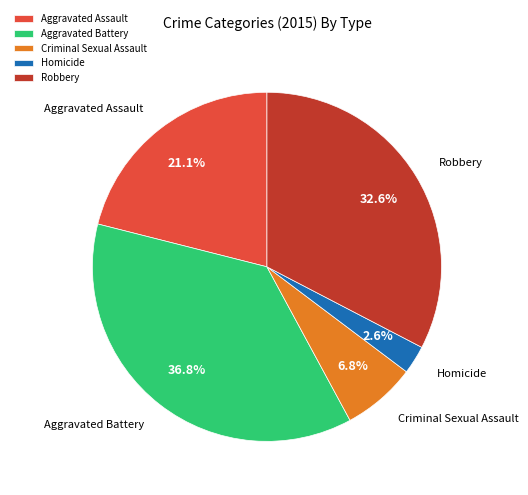

To the nearest percent, what percentage of the pie is Robbery?

33%